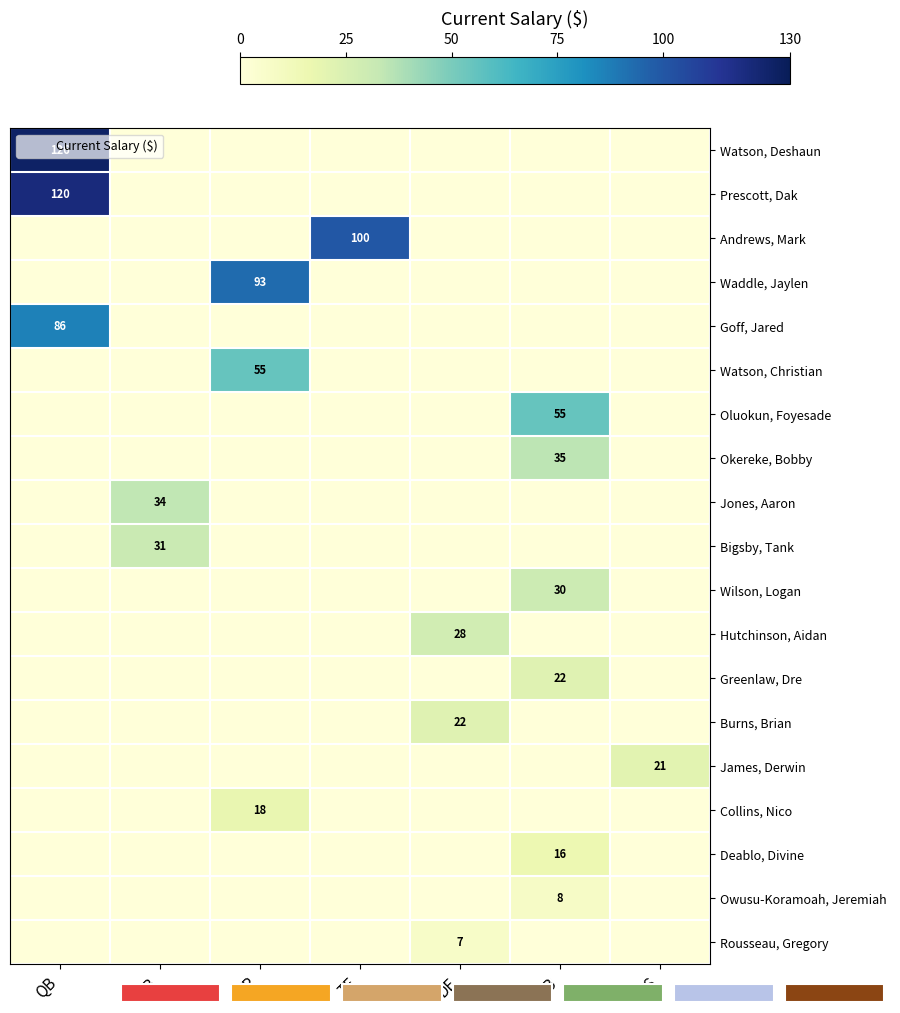

Rank the series at QB from lowest to highest value.

Andrews, Mark, Waddle, Jaylen, Watson, Christian, Oluokun, Foyesade, Okereke, Bobby, Jones, Aaron, Bigsby, Tank, Wilson, Logan, Hutchinson, Aidan, Greenlaw, Dre, Burns, Brian, James, Derwin, Collins, Nico, Deablo, Divine, Owusu-Koramoah, Jeremiah, Rousseau, Gregory, Goff, Jared, Prescott, Dak, Watson, Deshaun